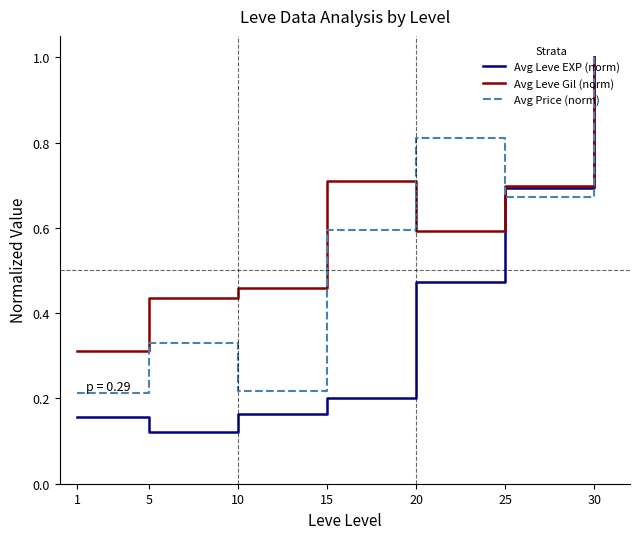

What are all the series names shown in the legend?

Avg Leve EXP (norm), Avg Leve Gil (norm), Avg Price (norm)